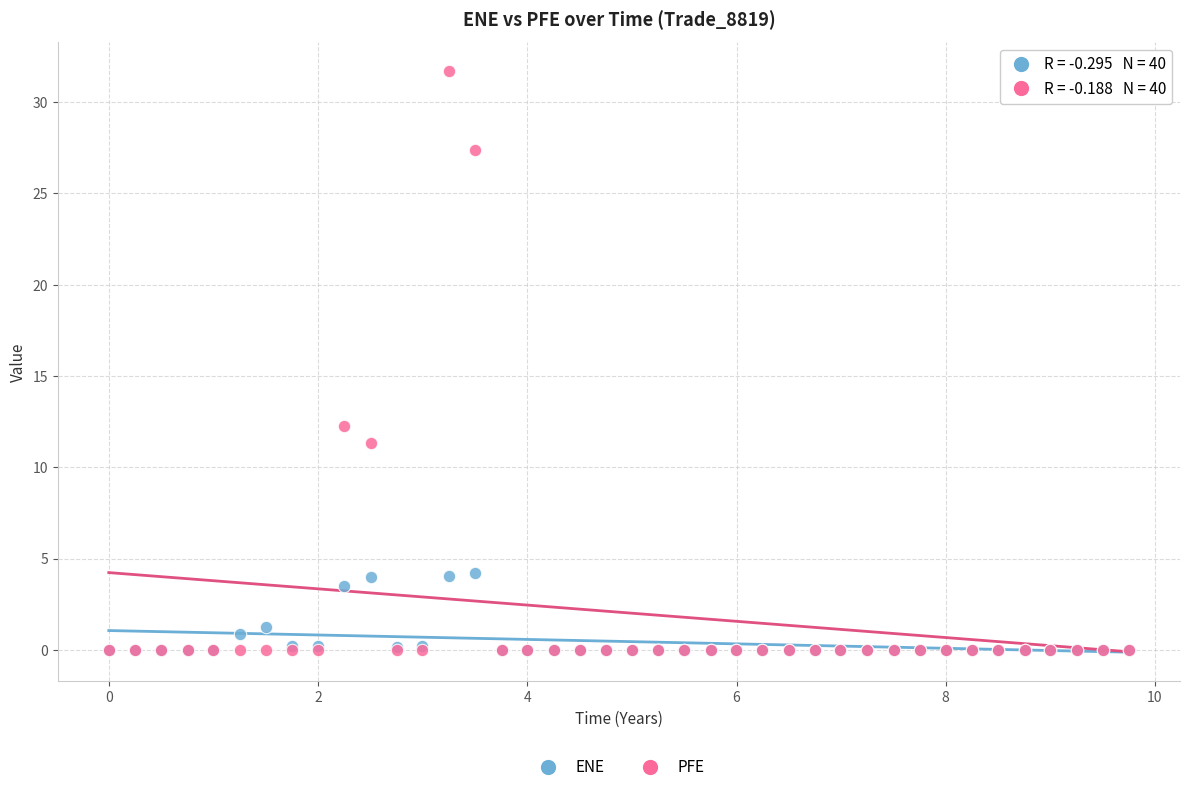

In the PFE series, what Y value is closest to 15?

12.3